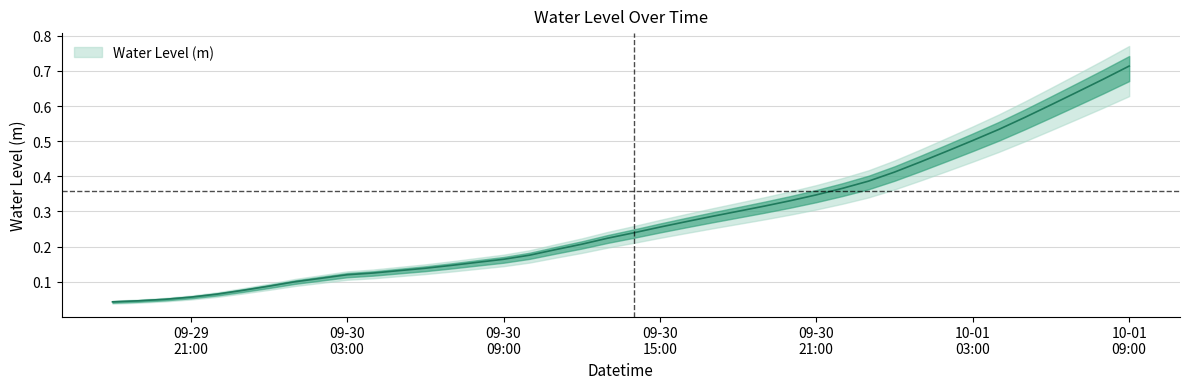

Is it true that the value at 2024-09-30 20:00:00 is 0.5?

False